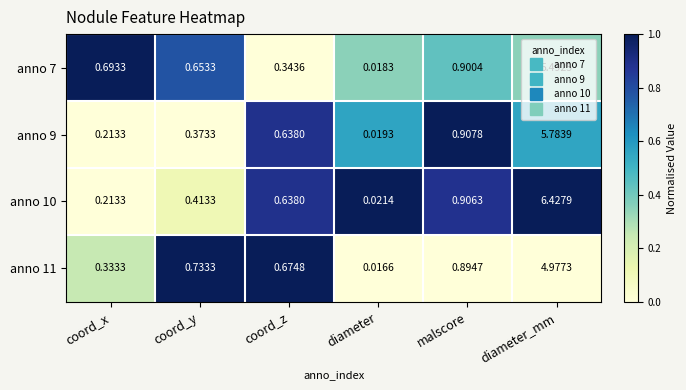

List the labels in order of anno 11 value, smallest first.

diameter, coord_x, coord_z, coord_y, malscore, diameter_mm